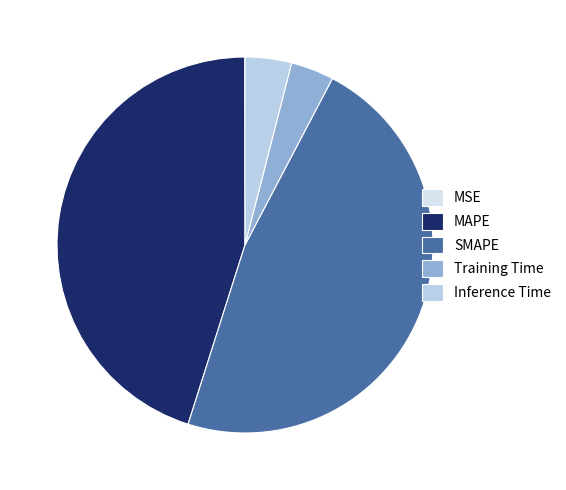

Which has a higher value, Inference Time or MSE?

Inference Time